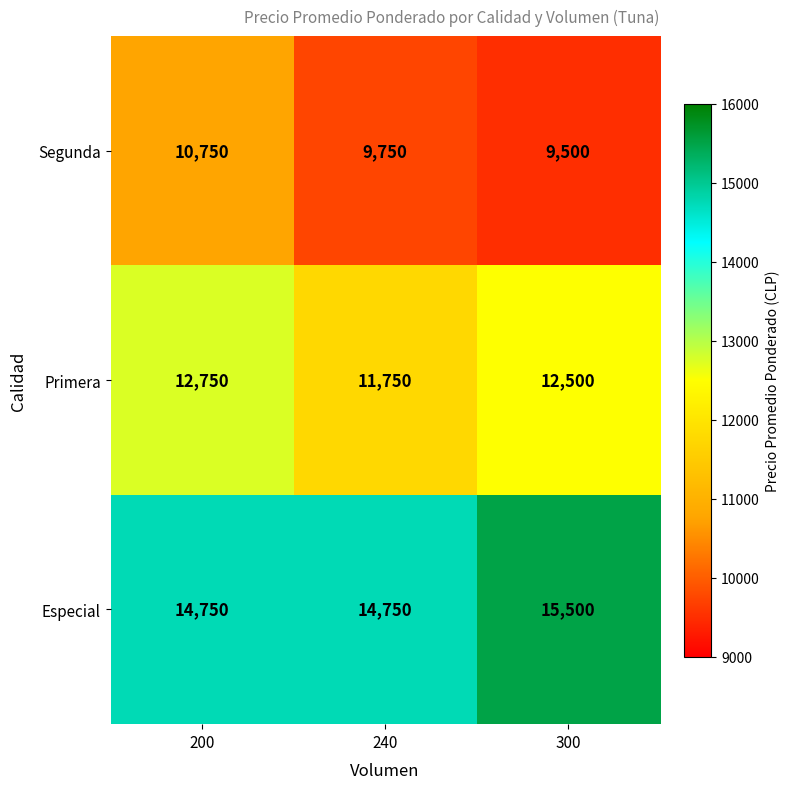

What is the difference between the maximum and minimum values in the Segunda series?

1250